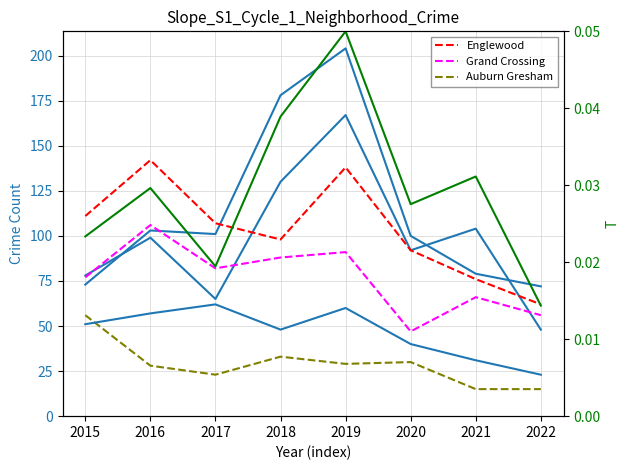

True or false: Auburn Gresham and Garfield Park cross at least once.

False